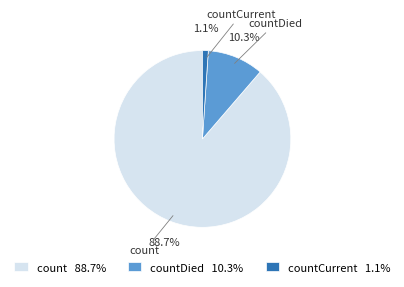

What percentage do countDied and count together represent?

98.9%